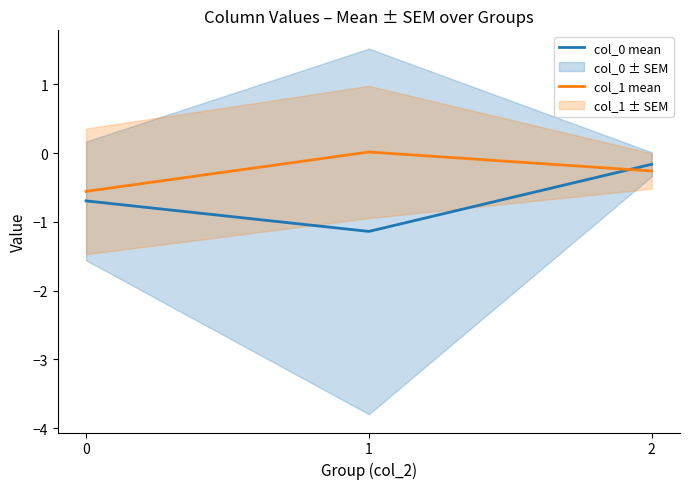

What is the spread (max minus min) of values at 1?

1.2